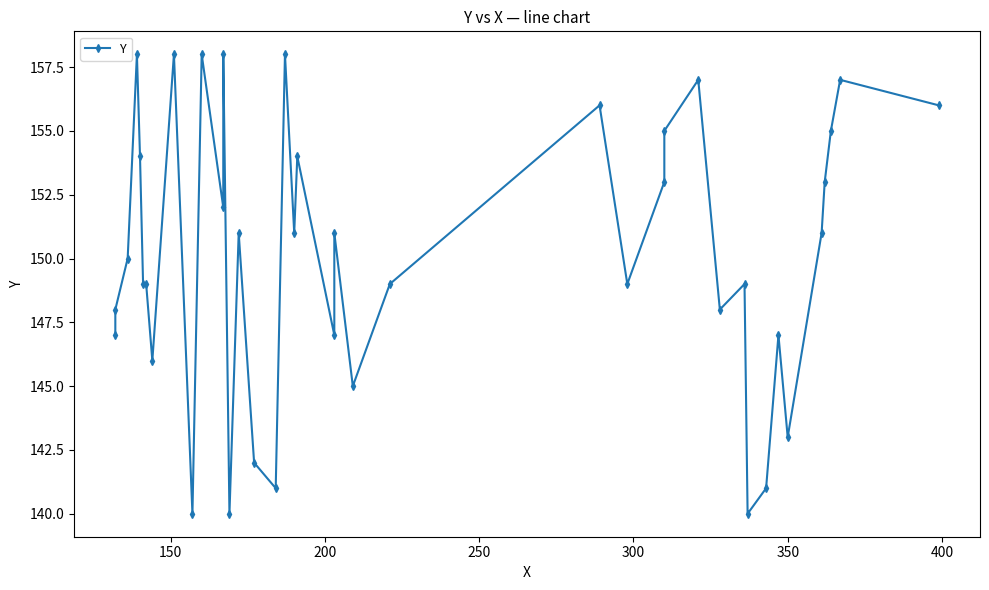

How many points are higher than both their immediate neighbors (excluding endpoints)?

13